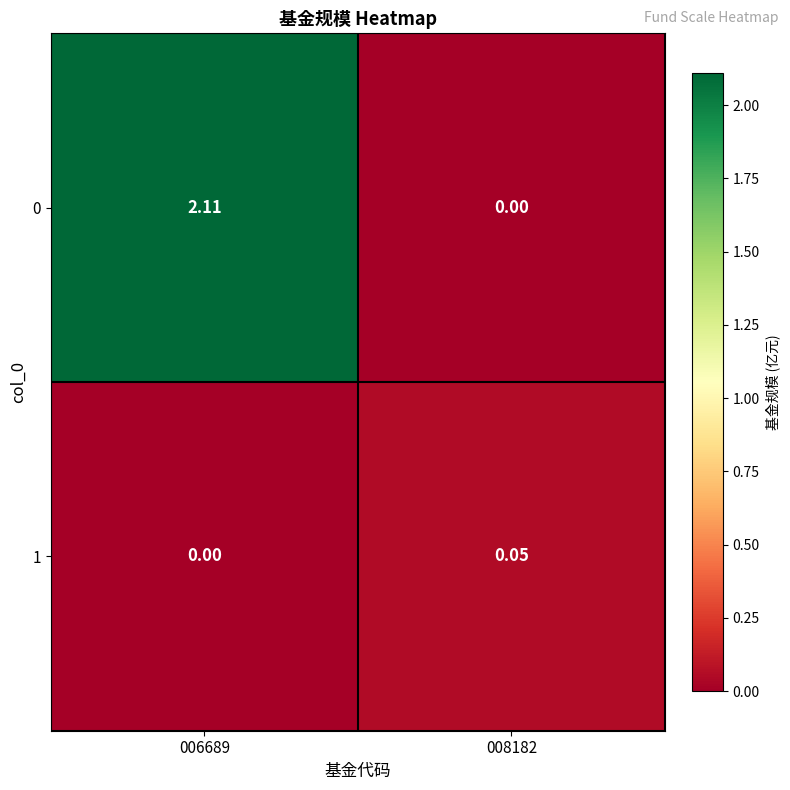

How many distinct data groups are displayed?

2